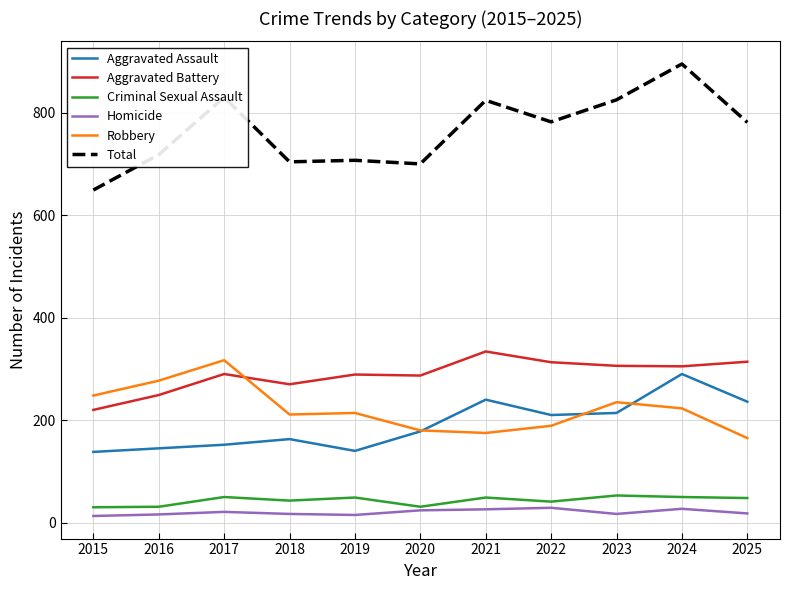

The value of Aggravated Battery at 2020 is 287. True or false?

True